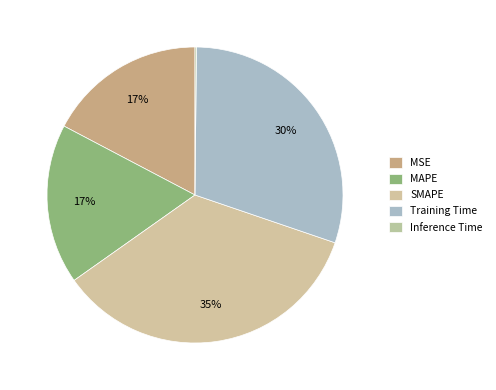

Is there a majority slice in this chart?

No